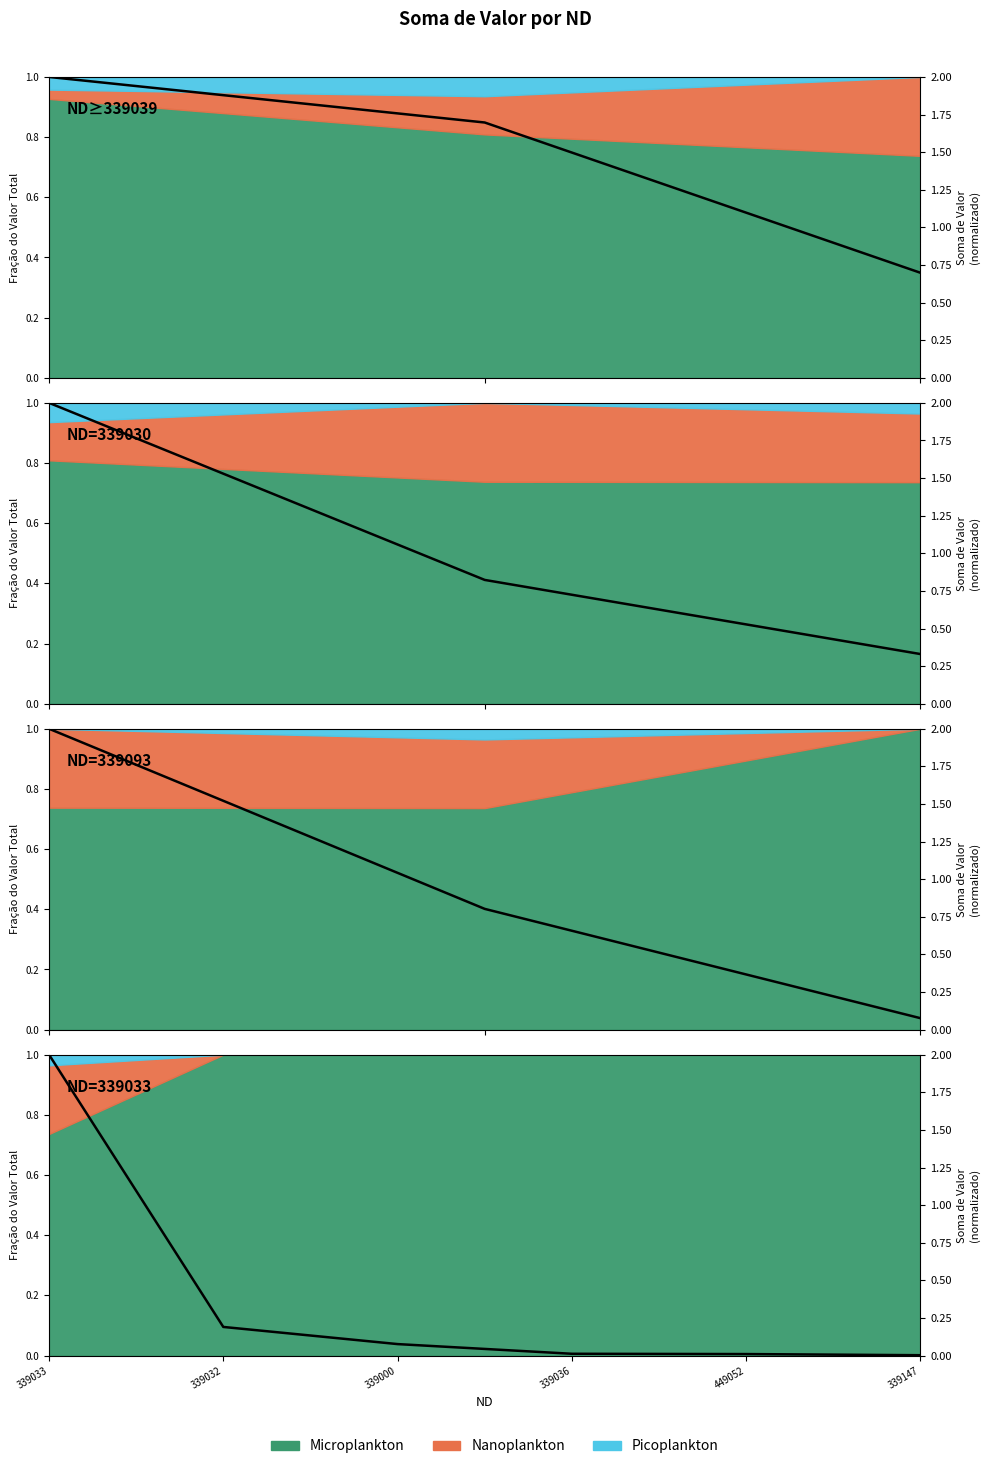

Reading left to right, extract all data points from this chart.

339033=2.0	339032=0.2	339000=0.1	339036=0.0	449052=0.0	339147=0.0